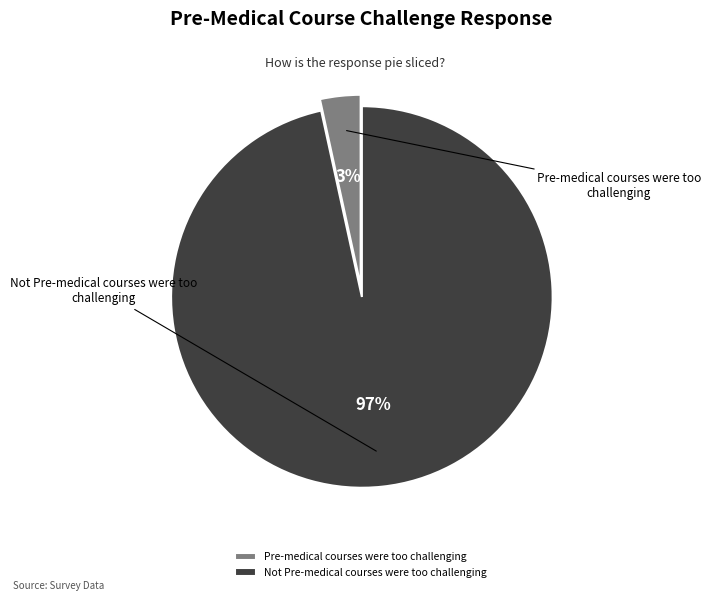

Which has a higher value, Pre-medical courses were too challenging or Not Pre-medical courses were too challenging?

Not Pre-medical courses were too challenging